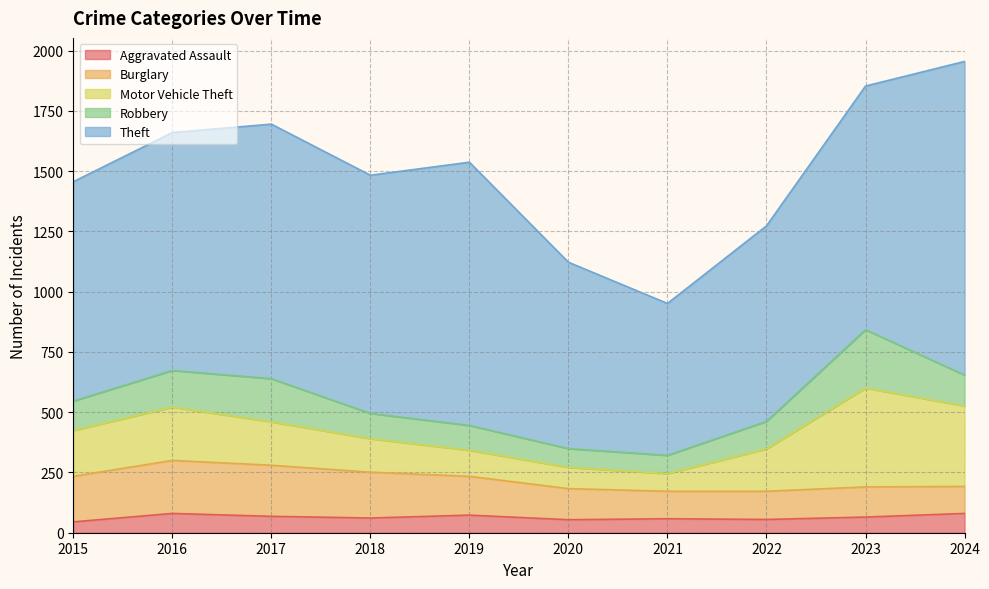

True or false: Robbery has more than 1 points higher than both neighbors.

True